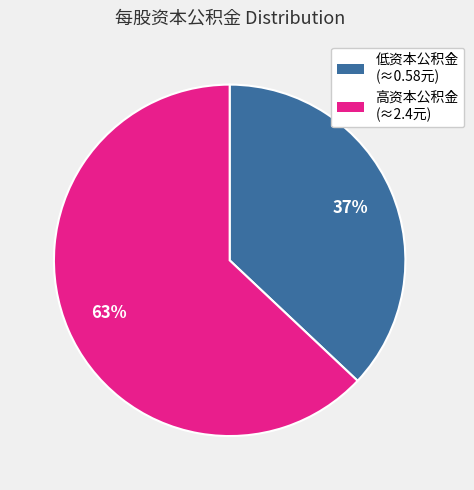

Is there a majority slice in this chart?

Yes